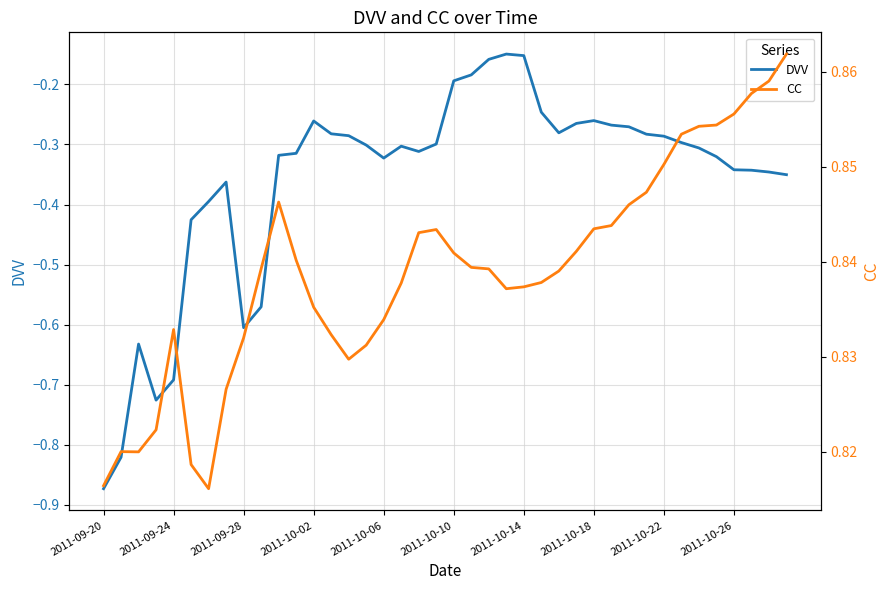

What is the difference between the maximum and minimum values in the DVV series?

0.7